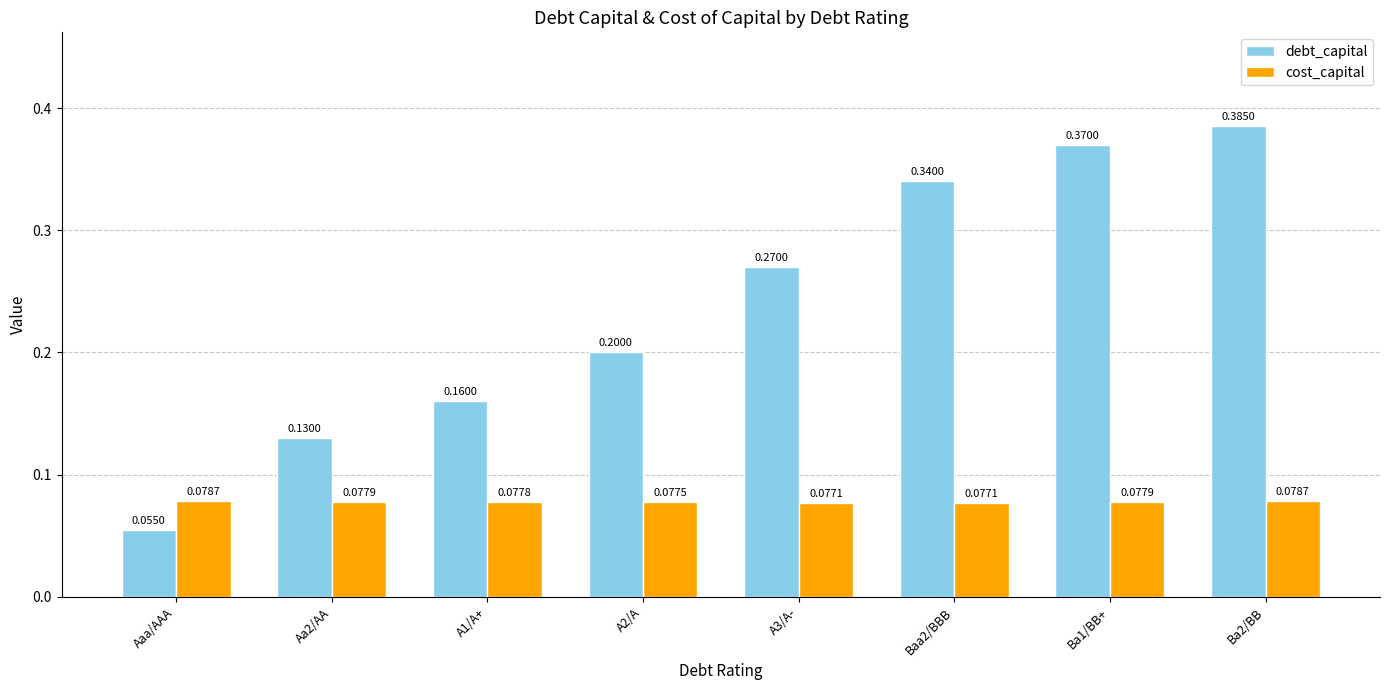

Between Aaa/AAA and A3/A-, which series saw the biggest shift?

debt_capital